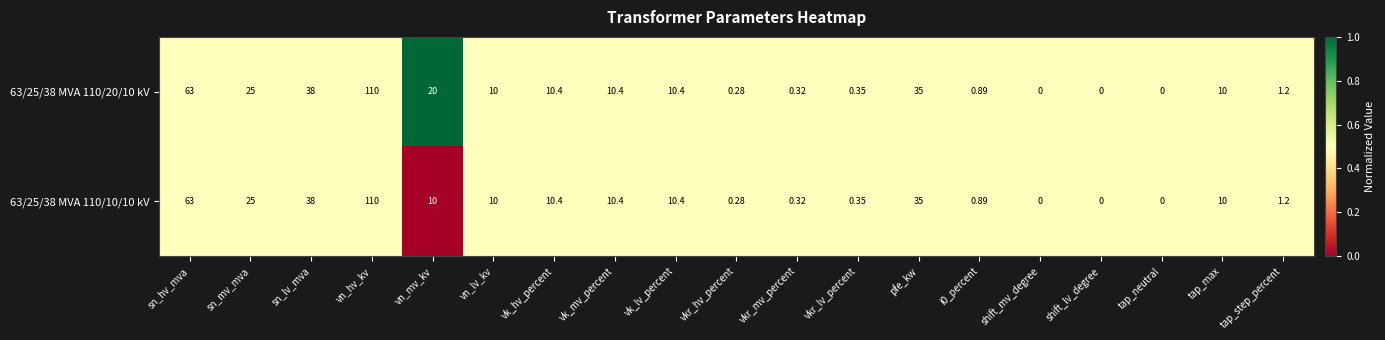

Where is 63/25/38 MVA 110/20/10 kV nearest to the value 55?

sn_hv_mva